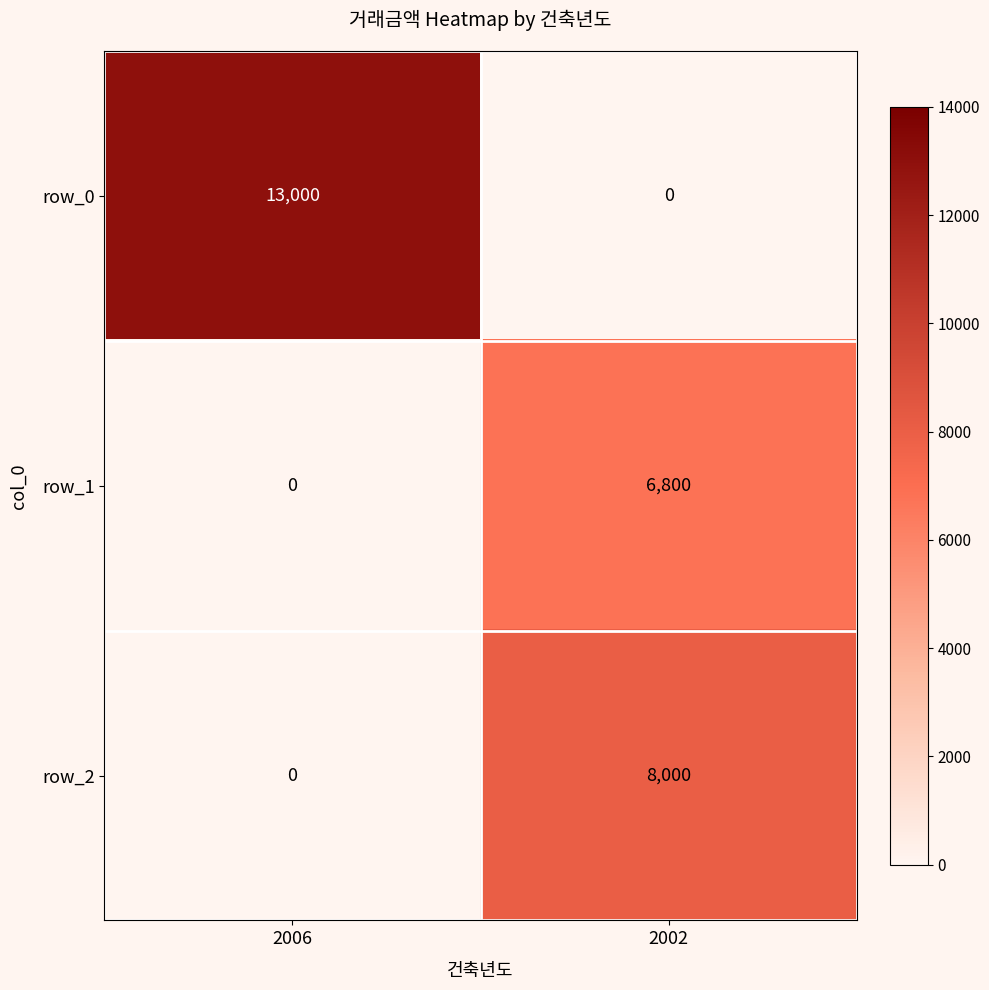

Is it true that row_0 equals 0 at 2002?

True